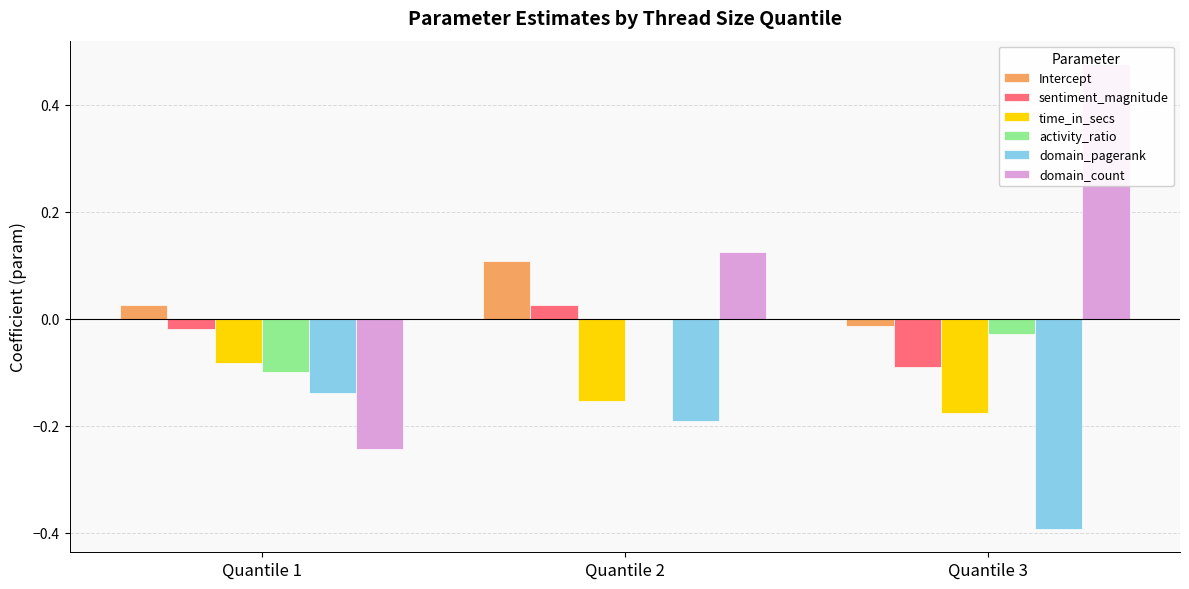

True or false: time_in_secs has a value of -0.2 at Quantile 3.

True